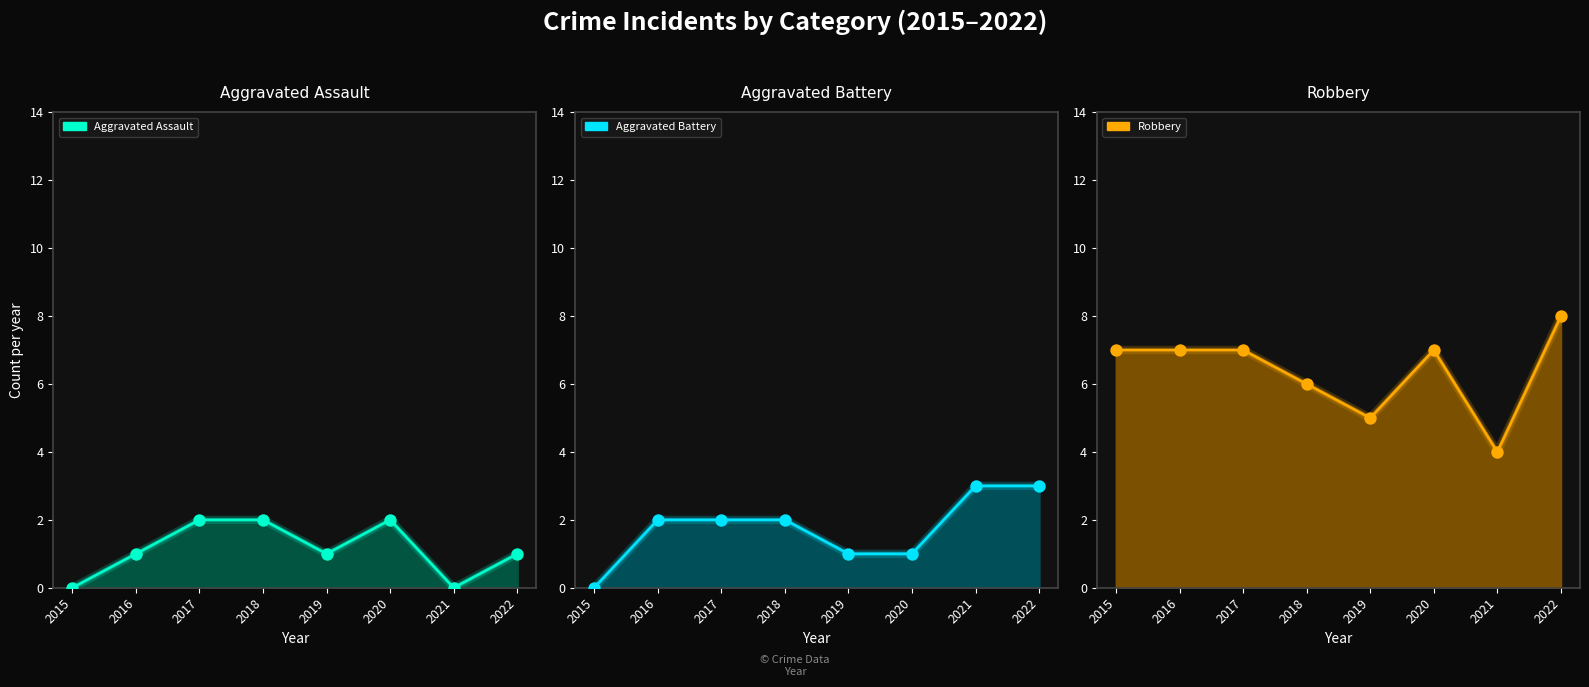

Is the value of Aggravated Battery at 2019 greater than the value of Aggravated Assault at 2021?

Yes